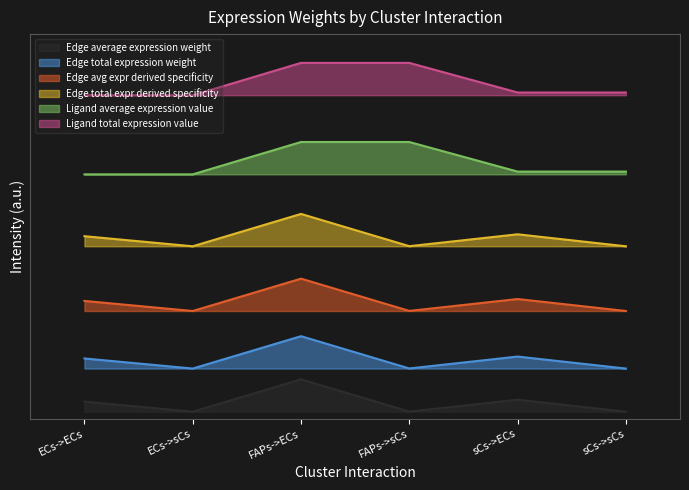

Read the Ligand total expression value value at sCs->sCs.

0.9